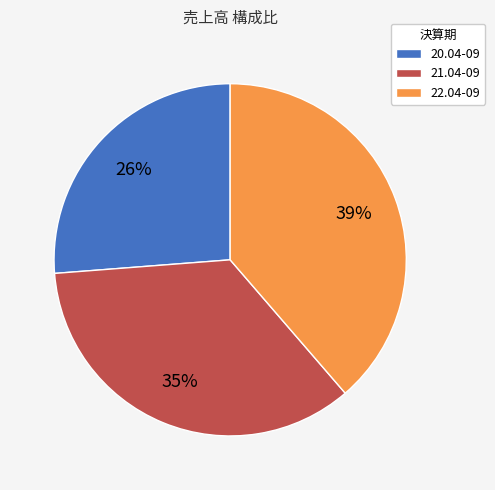

Count the number of slices in the pie.

3